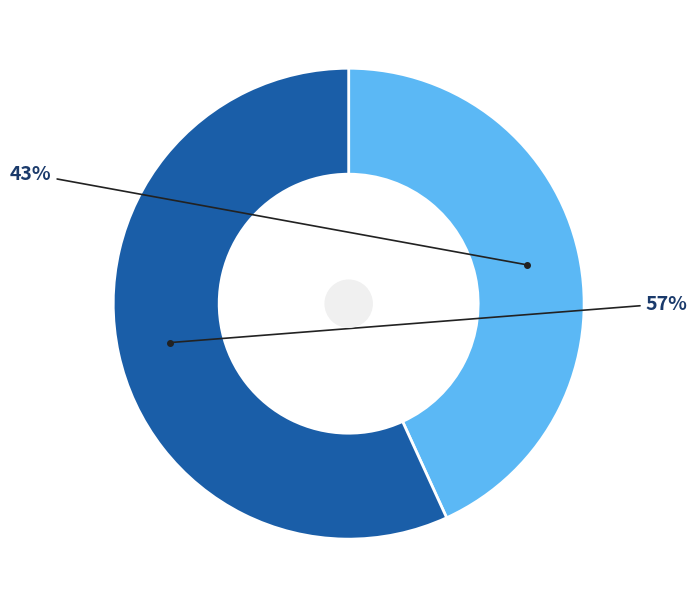

Does any single category account for the majority?

Yes